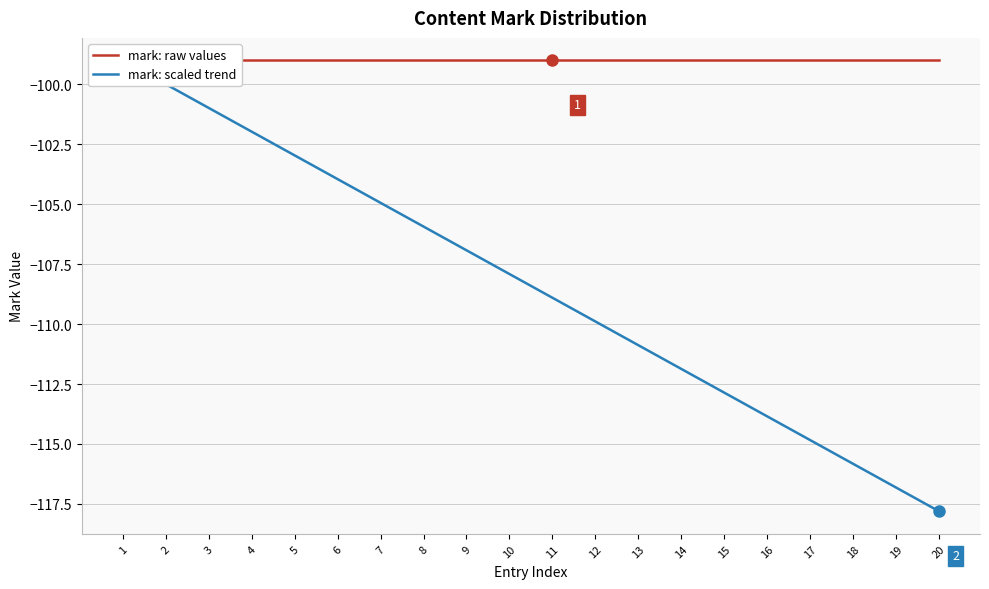

Is the value of mark: raw values at 18 greater than the value of mark: scaled trend at 12?

Yes